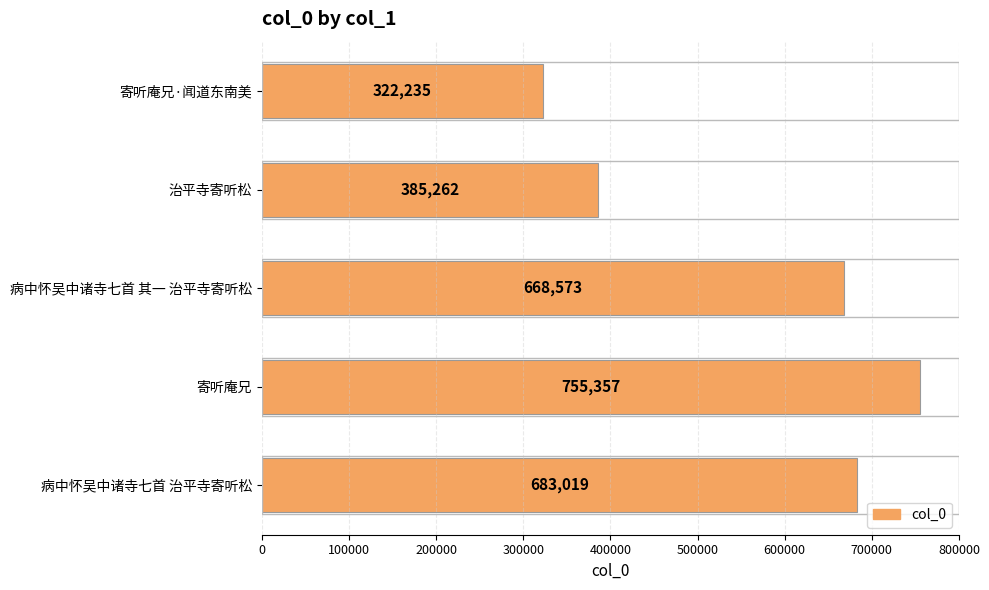

Are the bars horizontal?

Yes